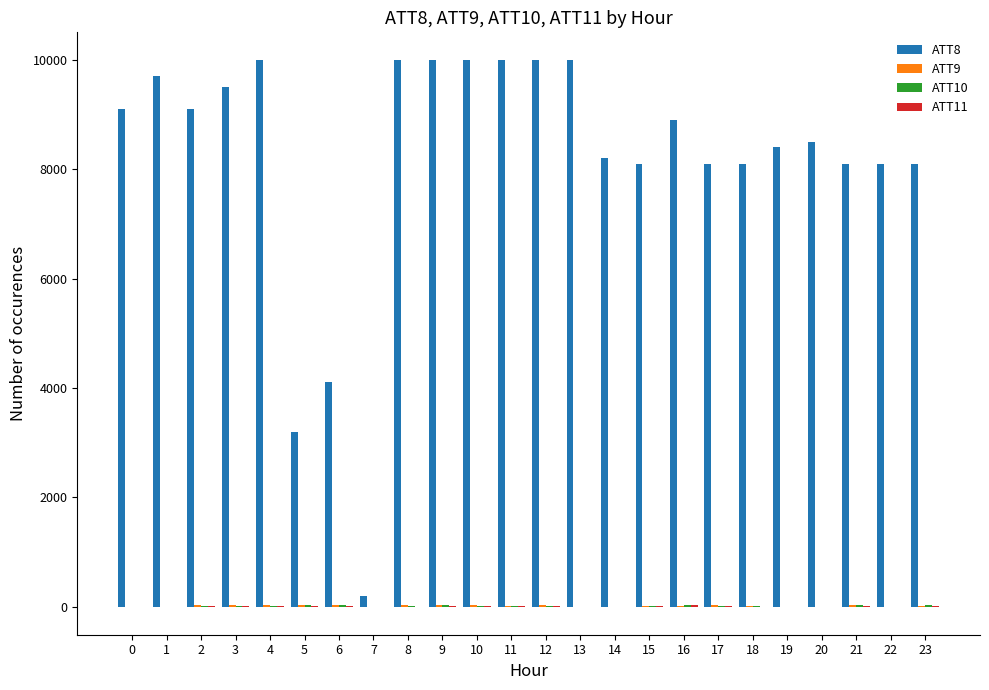

Which series has the largest total across all categories?

ATT8